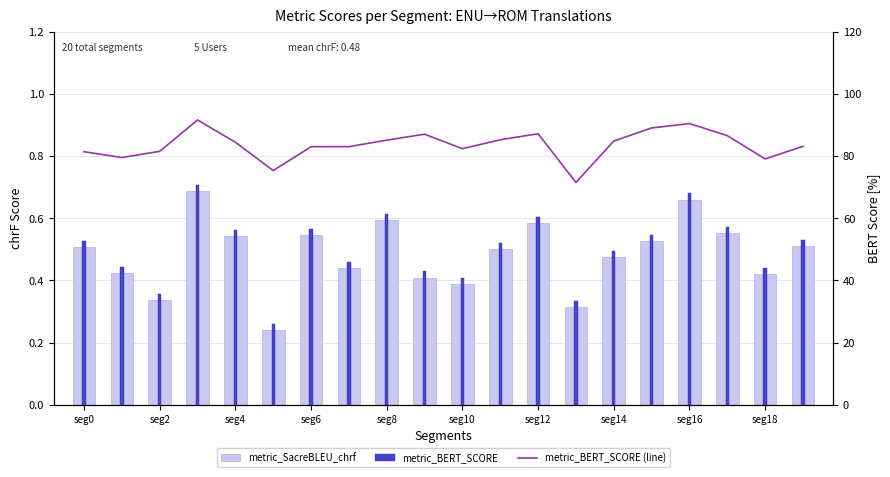

Is the value of metric_SacreBLEU_chrf at 18 greater than the value of metric_BERT_SCORE at 11?

No